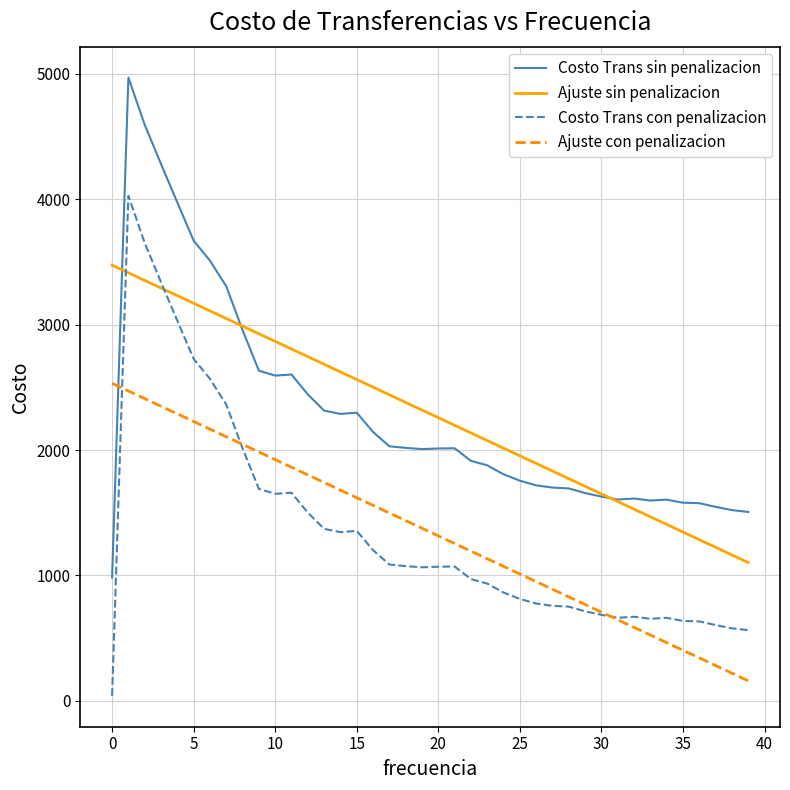

True or false: Costo Trans sin penalizacion and Costo Trans con penalizacion intersect in this chart.

False